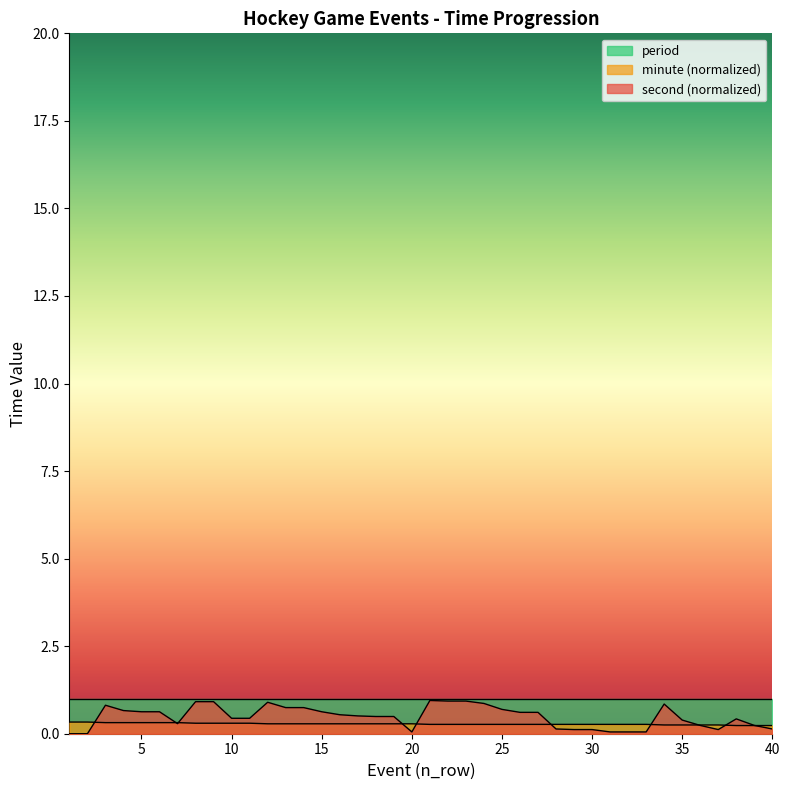

What are all the series names shown in the legend?

period, minute (normalized), second (normalized)